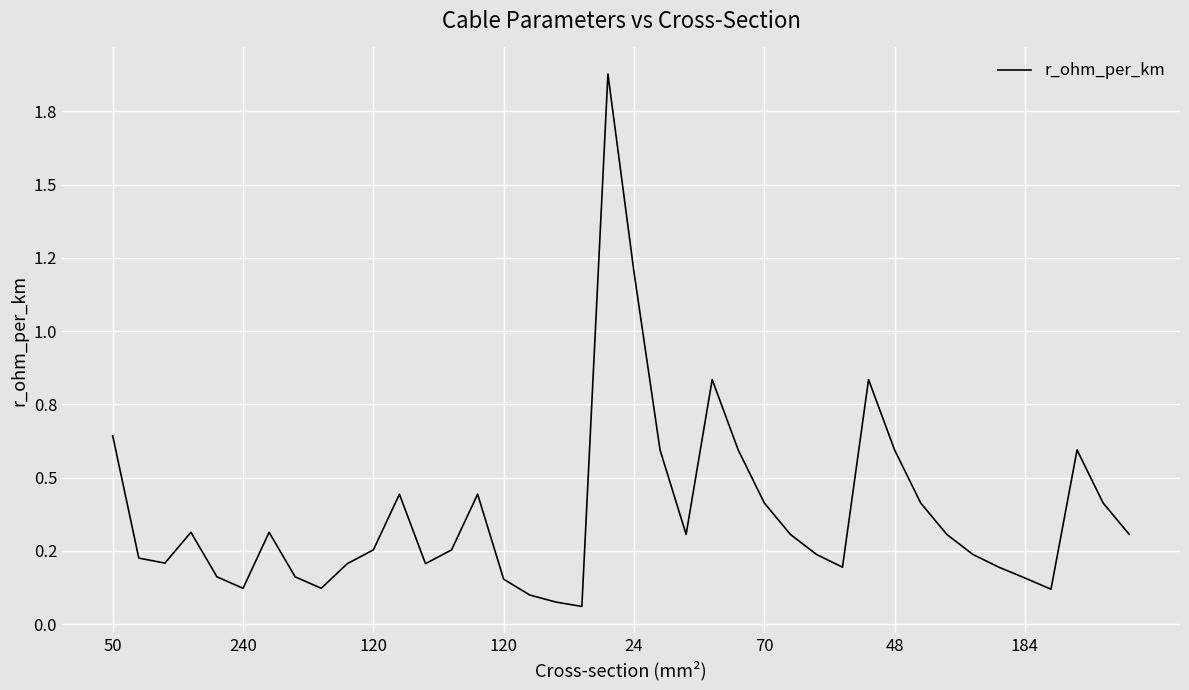

What is the minimum value shown in the chart?

0.1